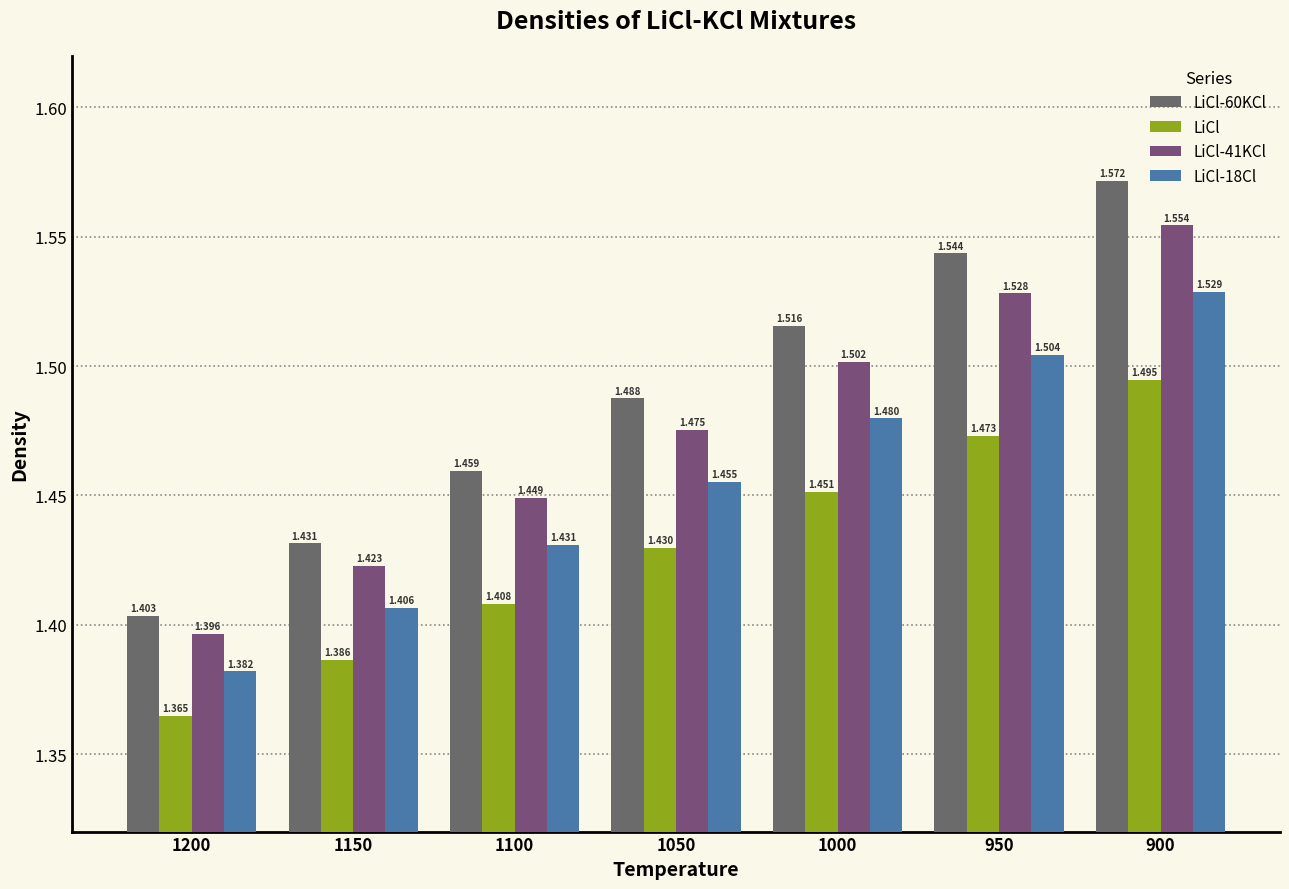

Rank the series at 1150 from lowest to highest value.

LiCl, LiCl-18Cl, LiCl-41KCl, LiCl-60KCl